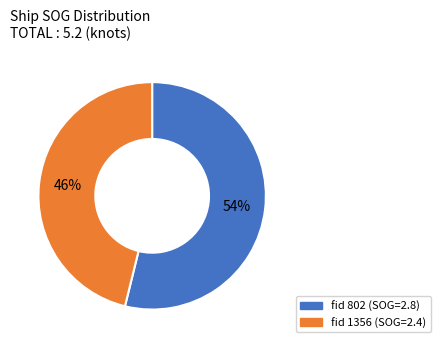

Rank the categories by value from highest to lowest.

fid 802 (SOG=2.8), fid 1356 (SOG=2.4)